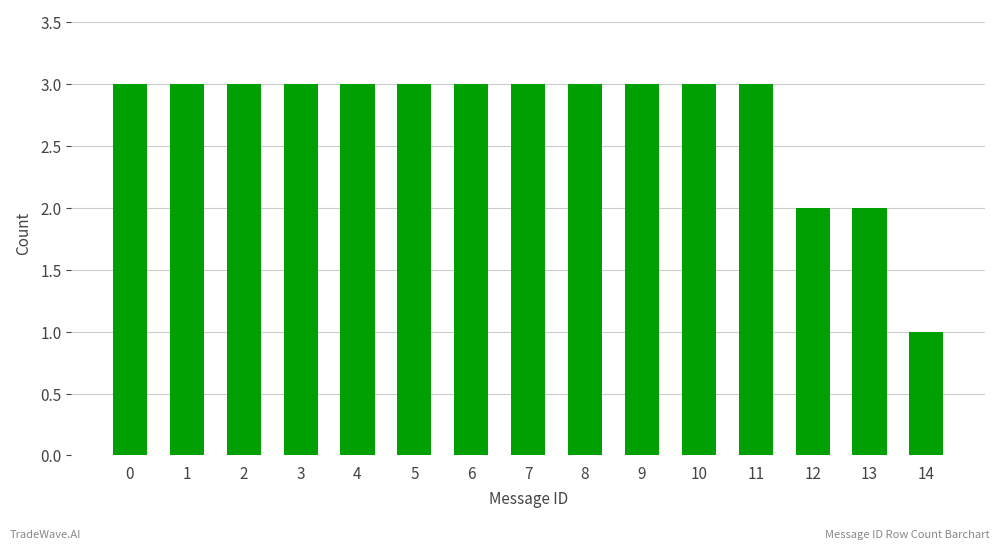

Read the value at 3.

3